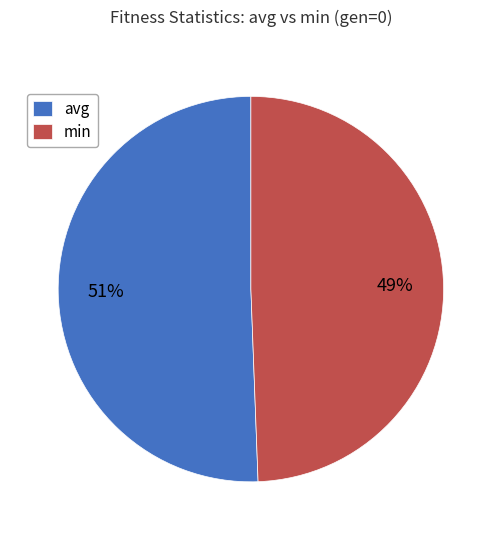

Is the sum of min and avg greater than half?

Yes